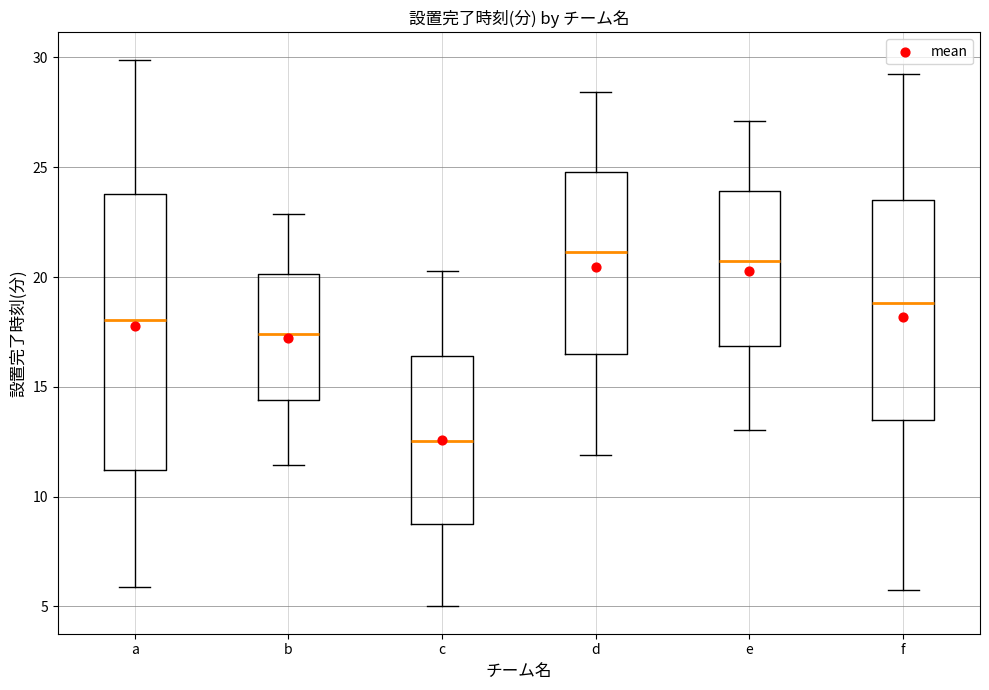

Where does the lower whisker of the box for a end on the y-axis? The values are not printed on the chart, so give them approximately, as read against the axis.

6.0